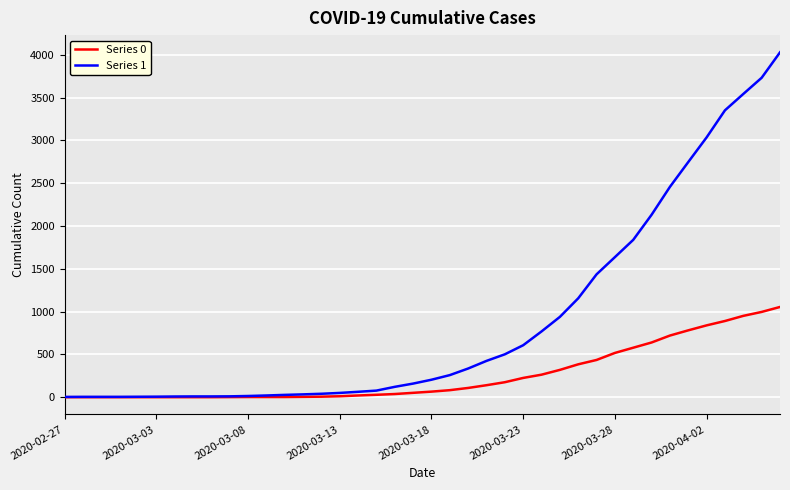

What is the greatest value displayed?

4028